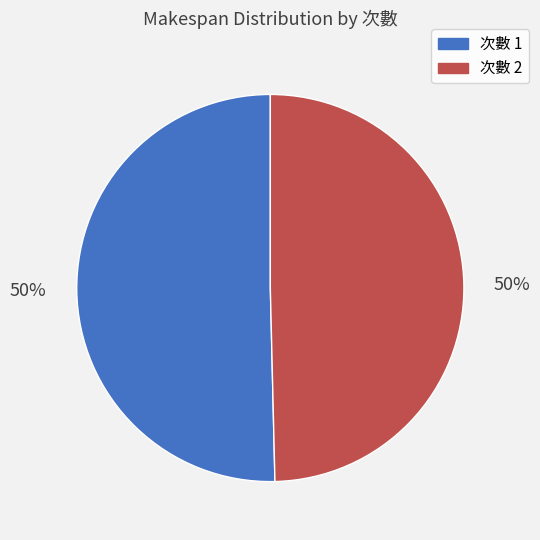

To the nearest percent, what is the average slice percentage?

50%